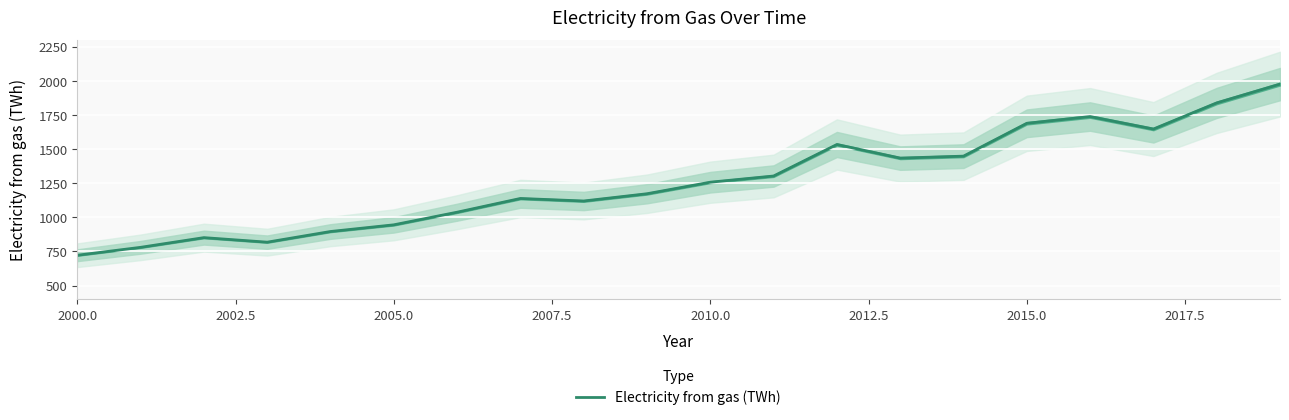

What is the value of the 16th point from the left?

1688.6